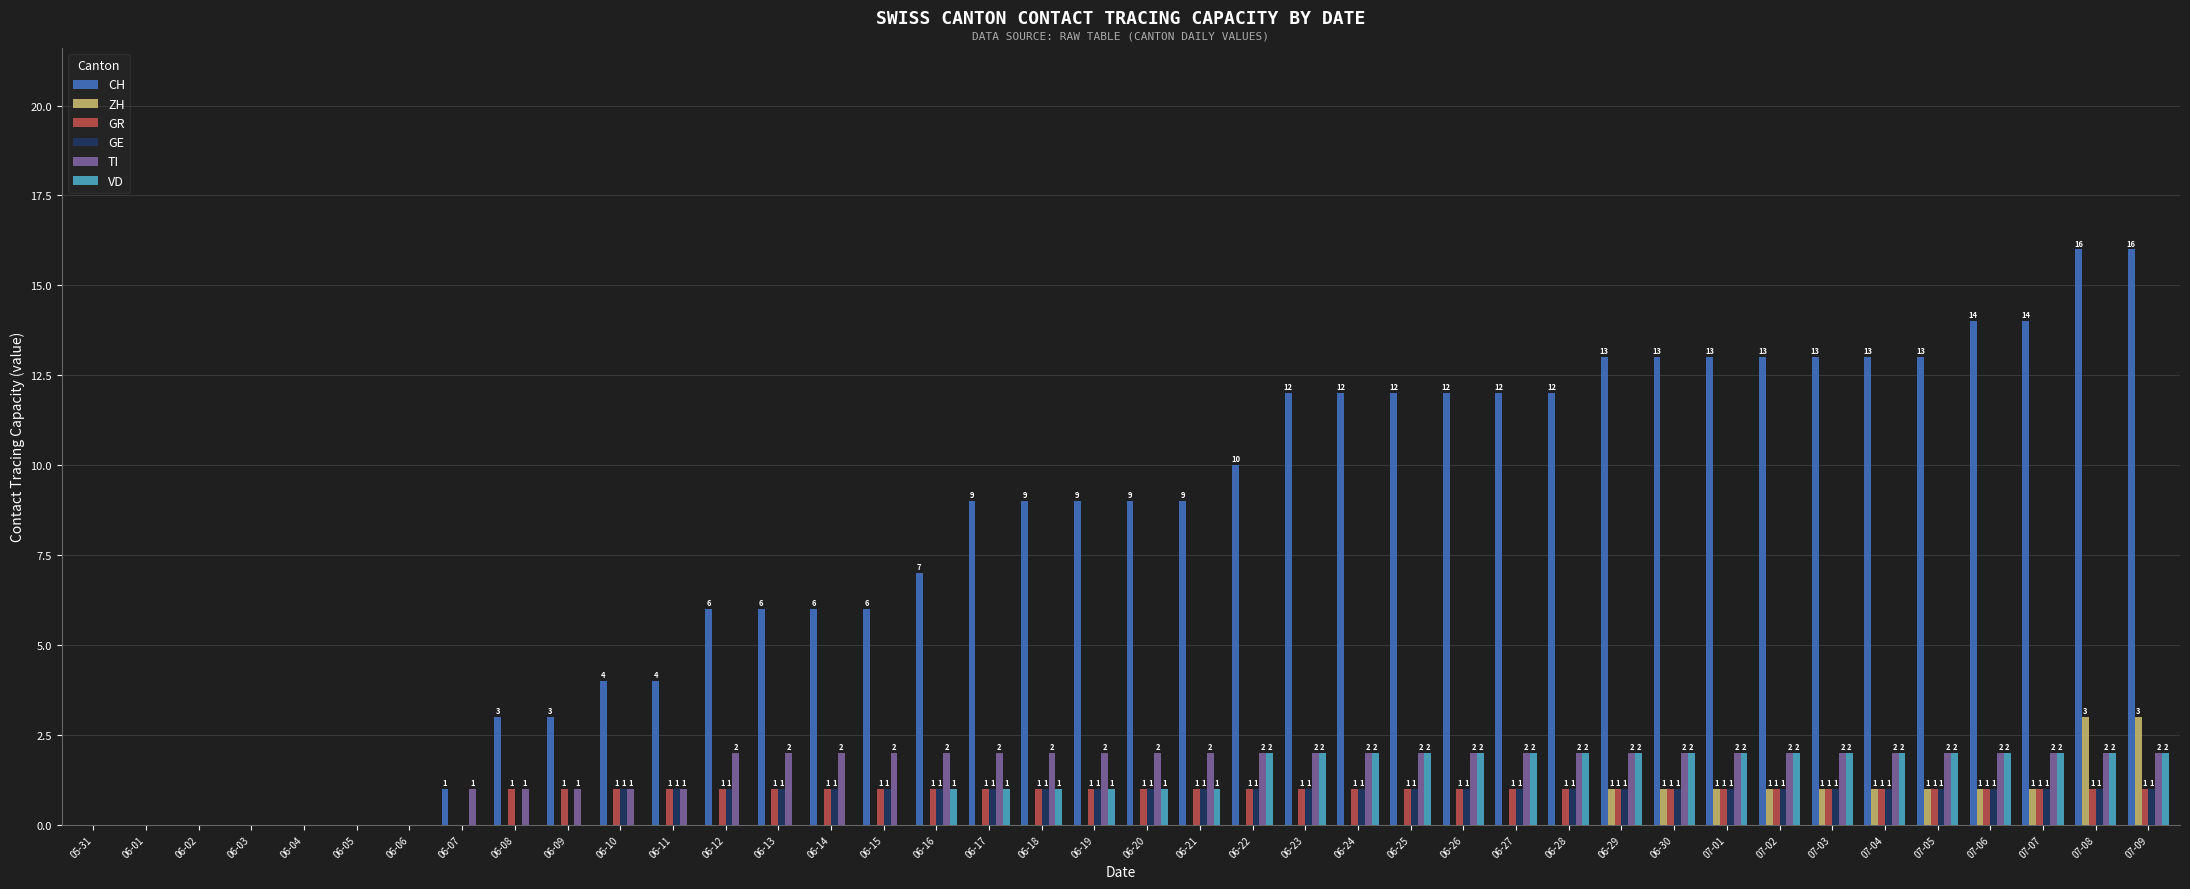

What is the maximum value shown in the chart?

16